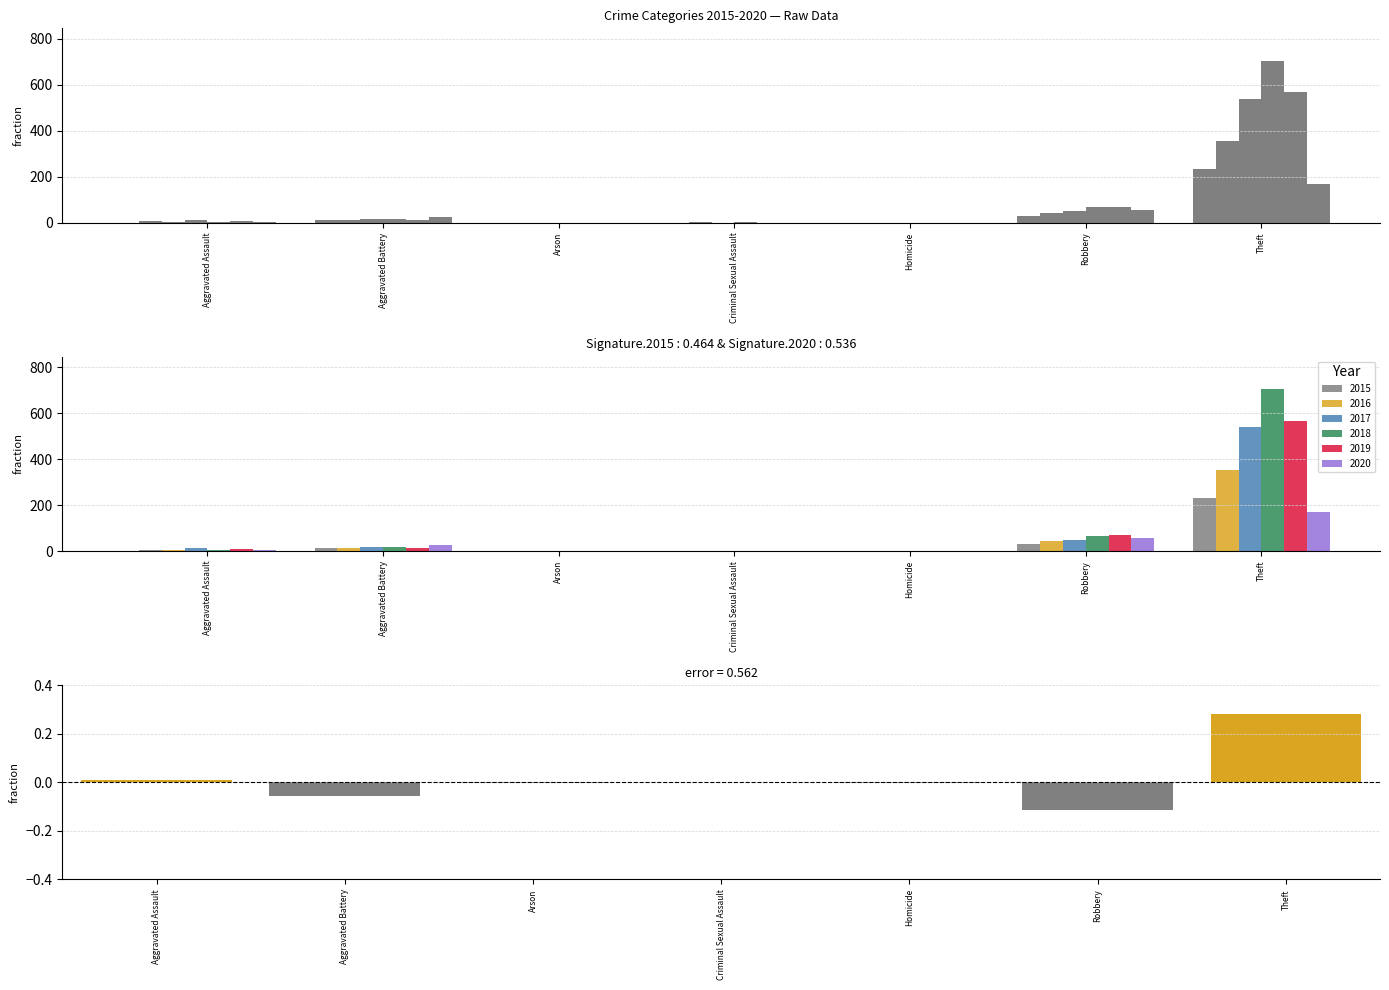

Between Aggravated Assault and Theft, which series saw the biggest shift?

2018